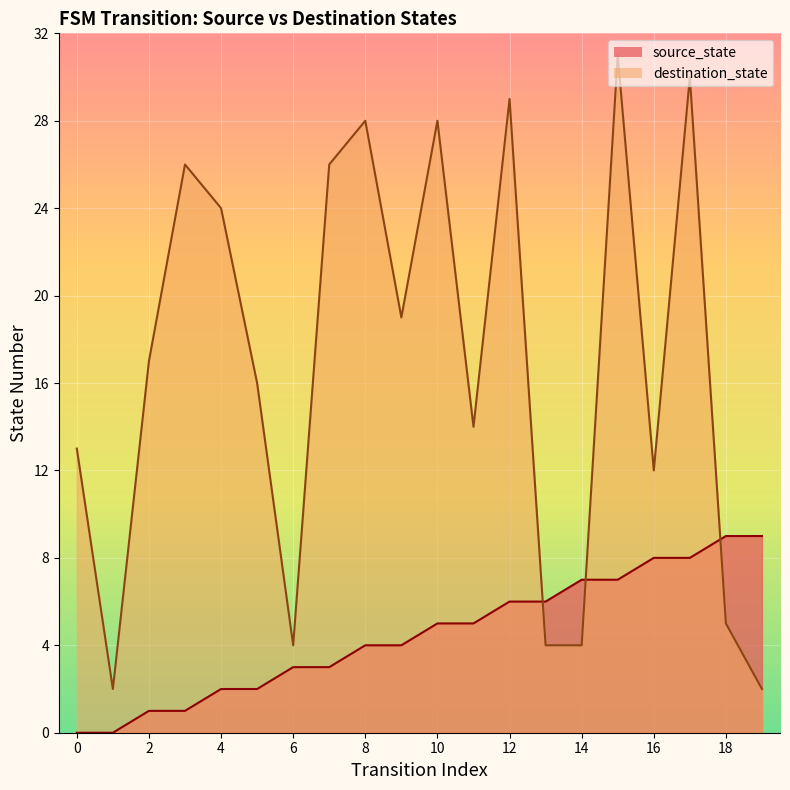

Reading left to right, list all the values displayed in this chart.

source_state: 0=0	1=0	2=1	3=1	4=2	5=2	6=3	7=3	8=4	9=4	10=5	11=5	12=6	13=6	14=7	15=7	16=8	17=8	18=9	19=9
destination_state: 0=13	1=2	2=17	3=26	4=24	5=16	6=4	7=26	8=28	9=19	10=28	11=14	12=29	13=4	14=4	15=31	16=12	17=30	18=5	19=2